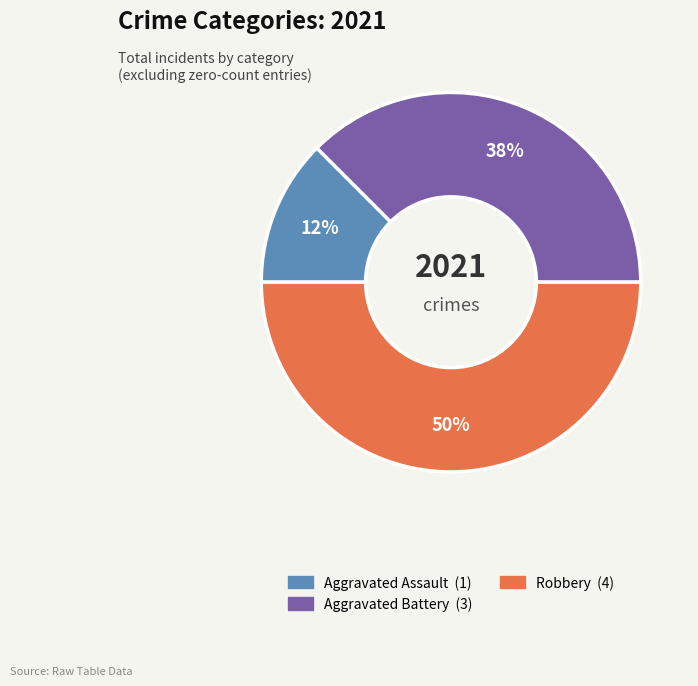

To the nearest percent, what is the average slice percentage?

33%